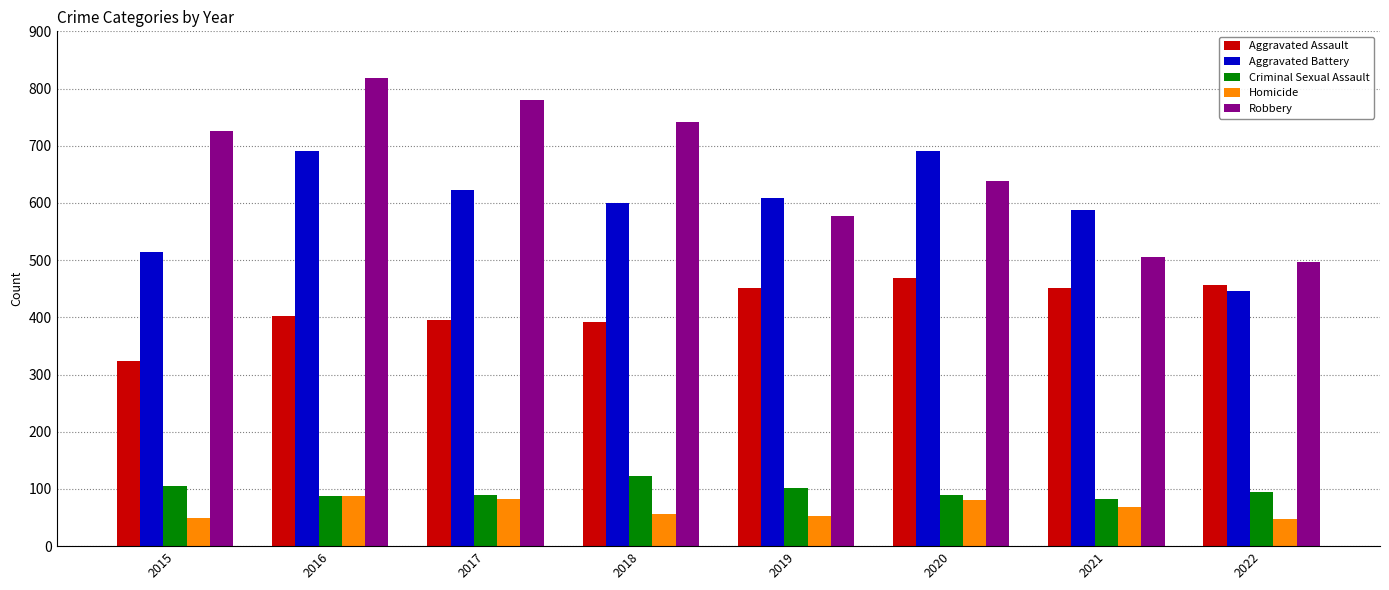

What is the difference between the maximum and minimum values in the Criminal Sexual Assault series?

40